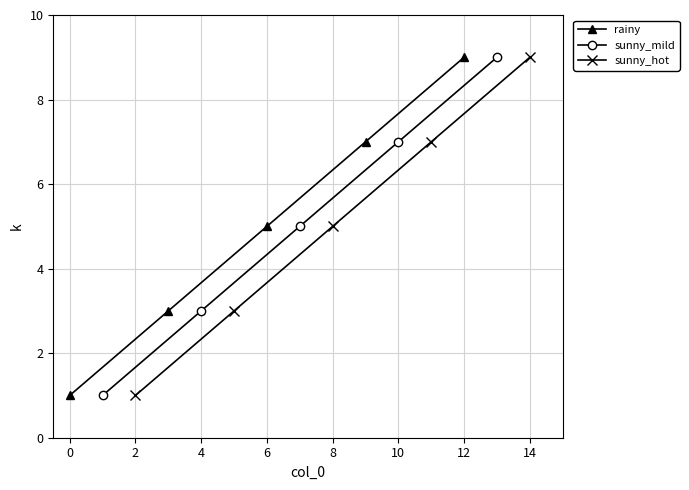

What is the value of the rainy point at the 1st from the left?

1